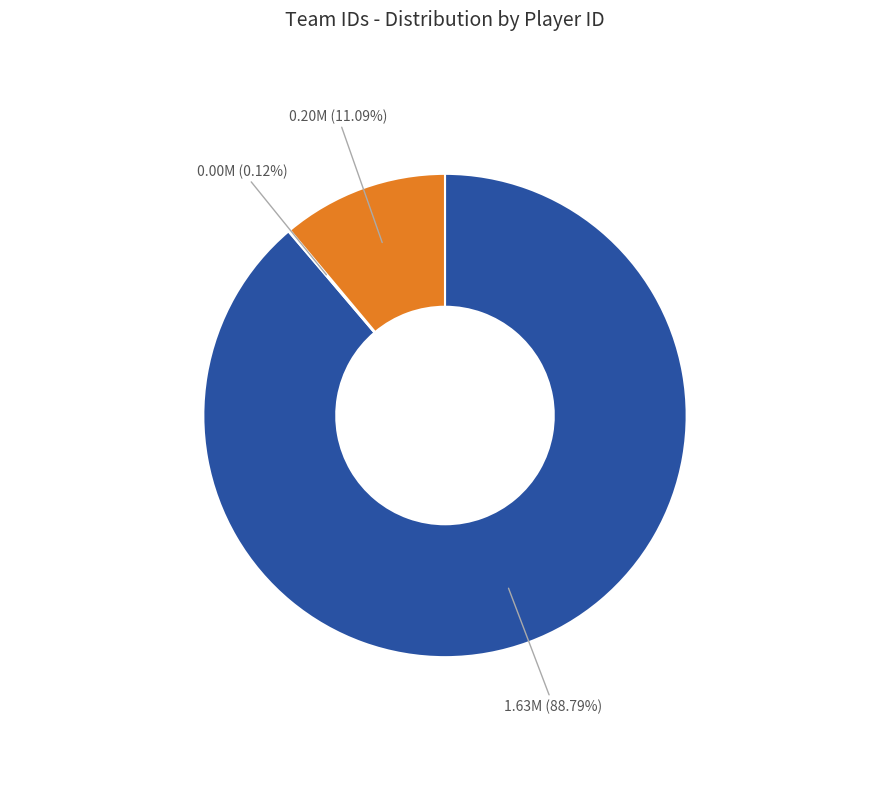

Is there any slice that represents more than half of the pie?

Yes